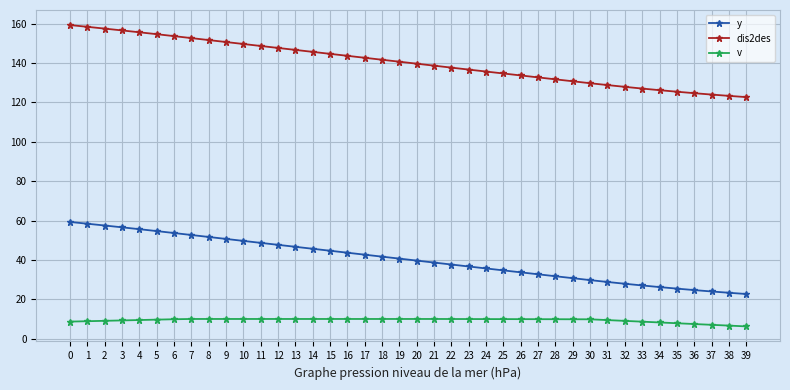

Rank the series at 4 from lowest to highest value.

v, y, dis2des